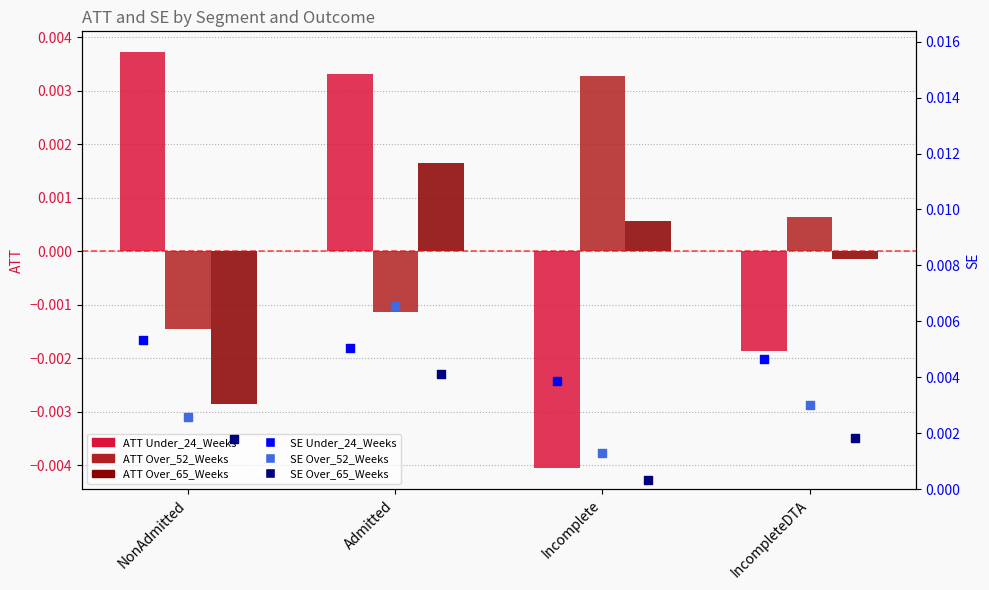

Which series reaches the maximum Y coordinate?

SE Over_52_Weeks